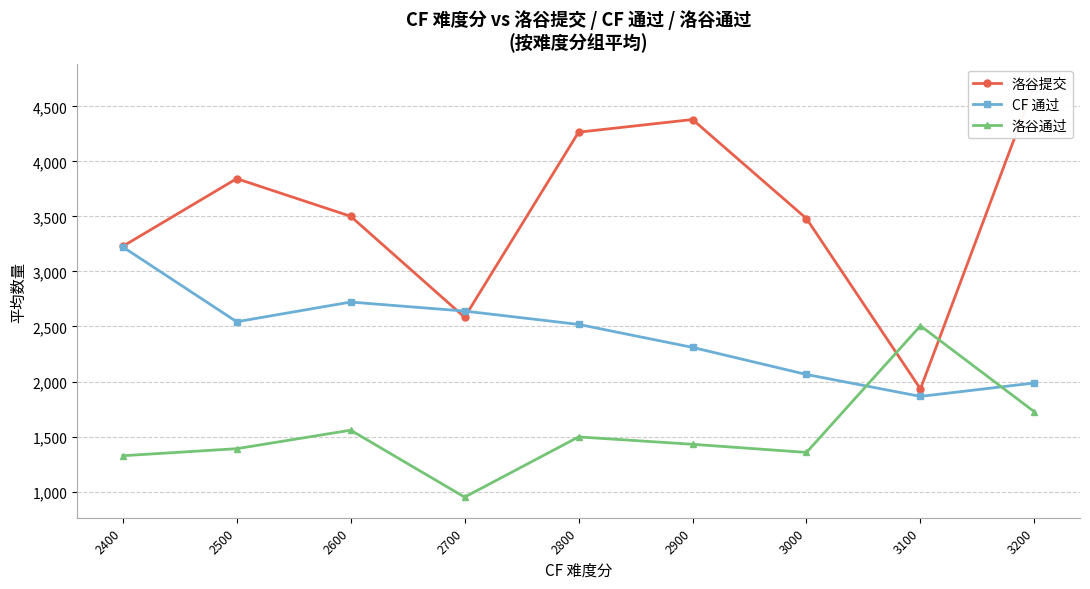

Which series changed the most between 2800 and 3000?

洛谷提交